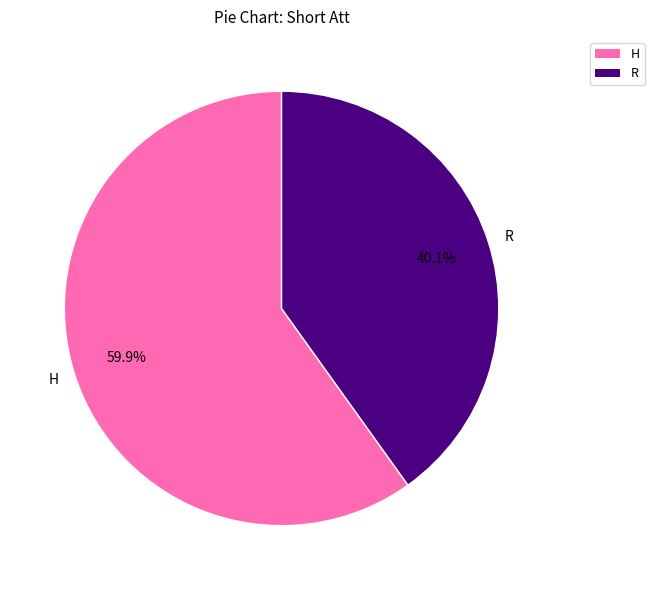

Do R and H together represent more than half of the pie?

Yes